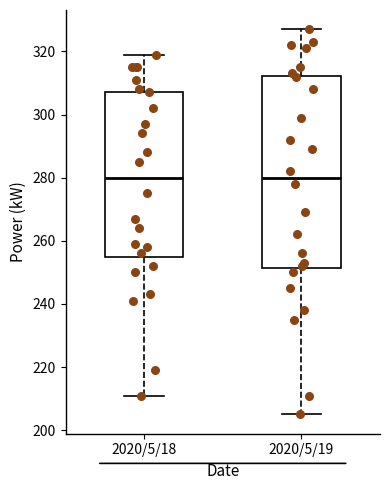

Where is the upper edge of the box for 2020/5/18 on the y-axis? The values are not printed on the chart, so give them approximately, as read against the axis.

308